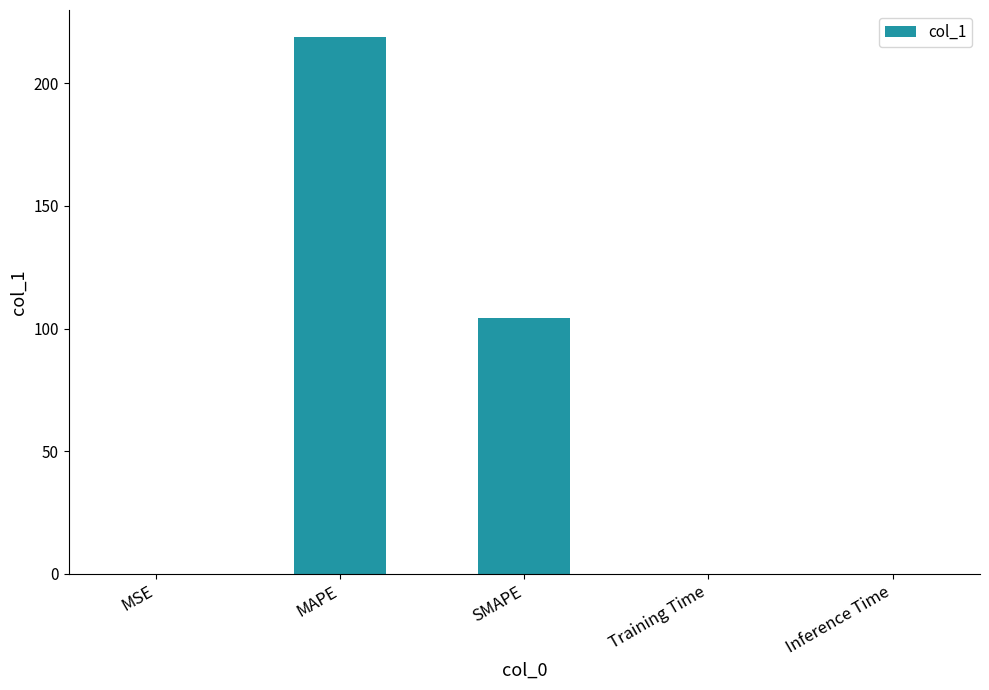

Which has a higher value, SMAPE or Training Time?

SMAPE